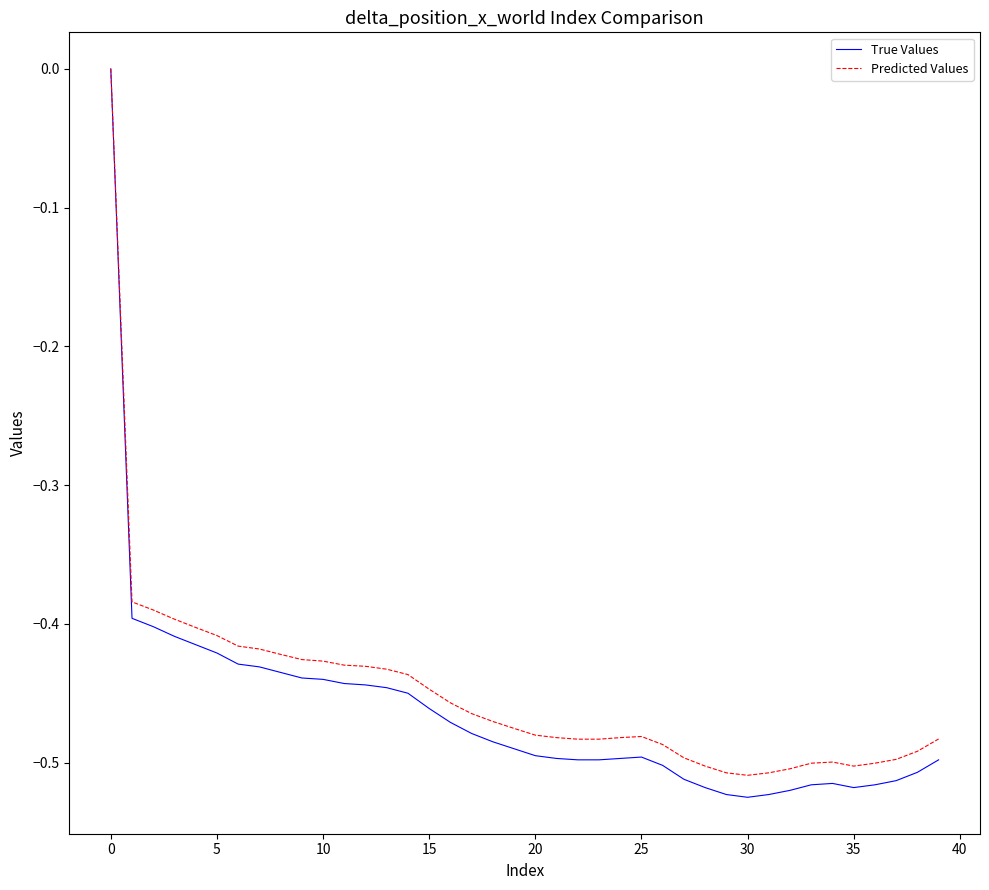

Count the True Values values in the range 0 to 1.

1